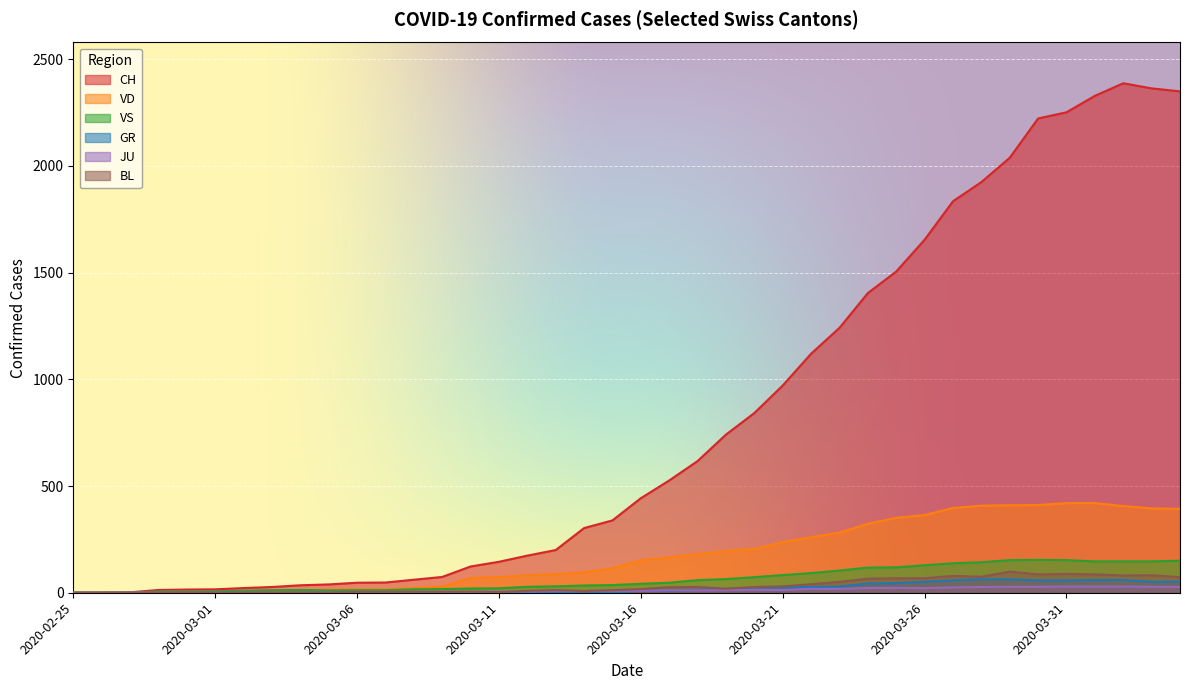

True or false: JU and CH intersect in this chart.

False